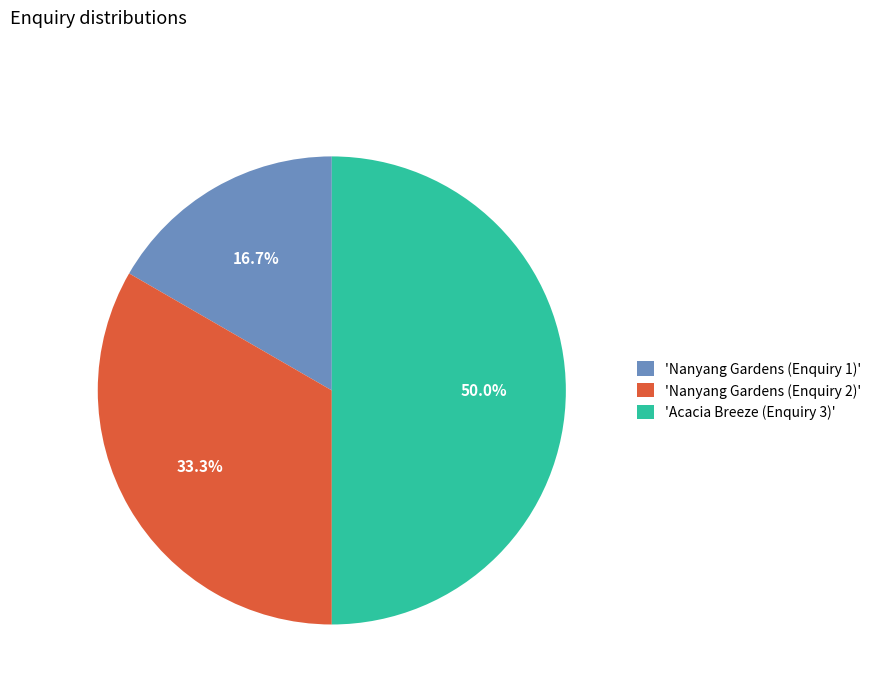

Which slice is the smallest?

'Nanyang Gardens (Enquiry 1)'